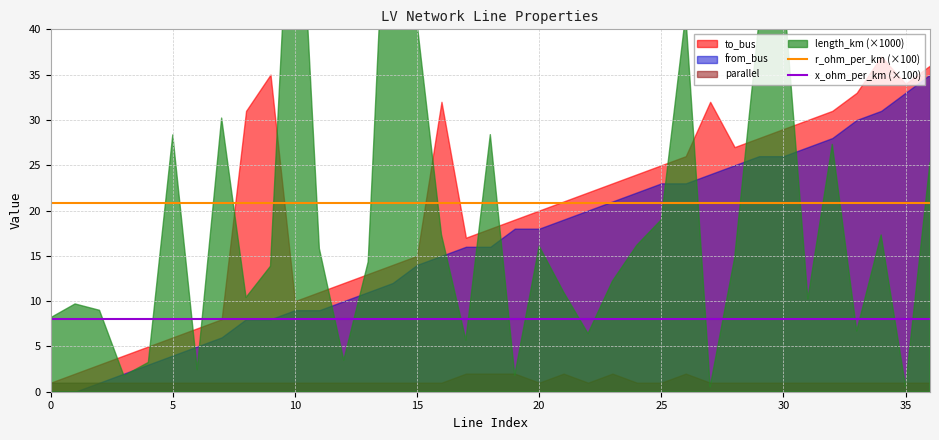

What is the average value of the r_ohm_per_km (×100) series?

20.8